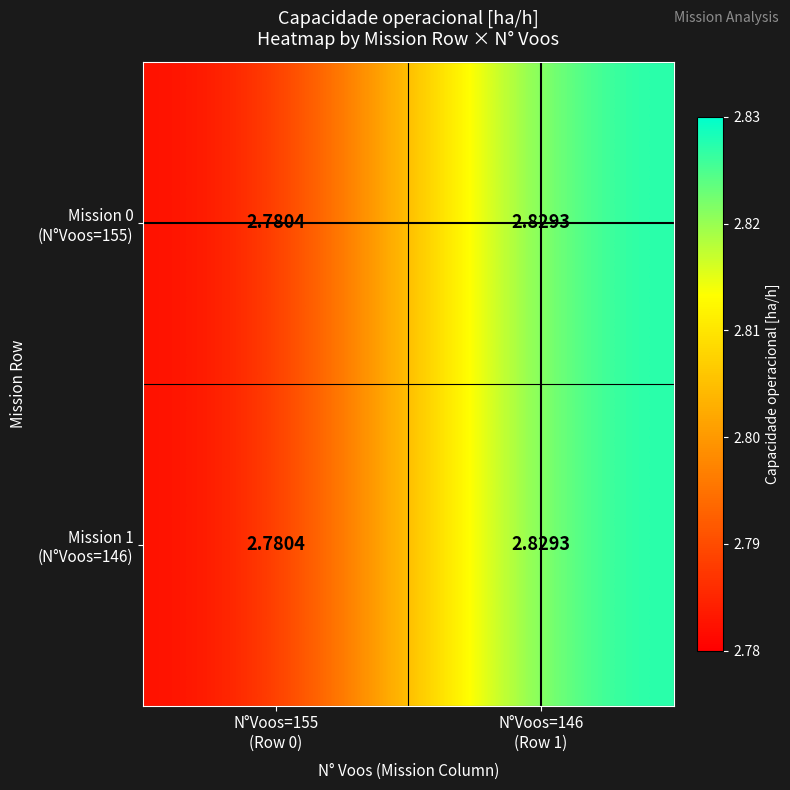

Between N°Voos=155 (Row 0) and N°Voos=146 (Row 1), which series saw the biggest shift?

Mission 0 (N°Voos=155)